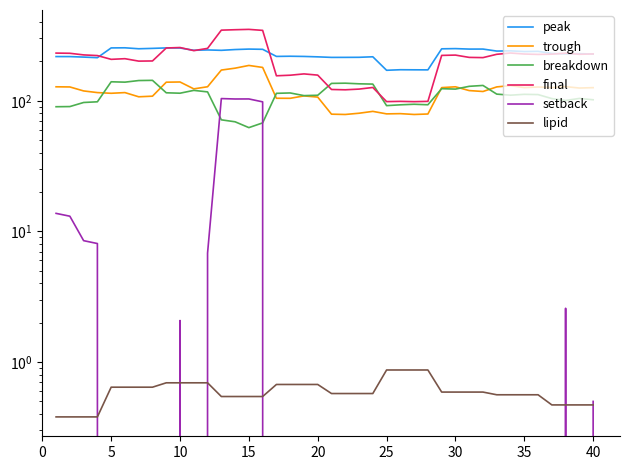

How many values in the breakdown series exceed 112?

20